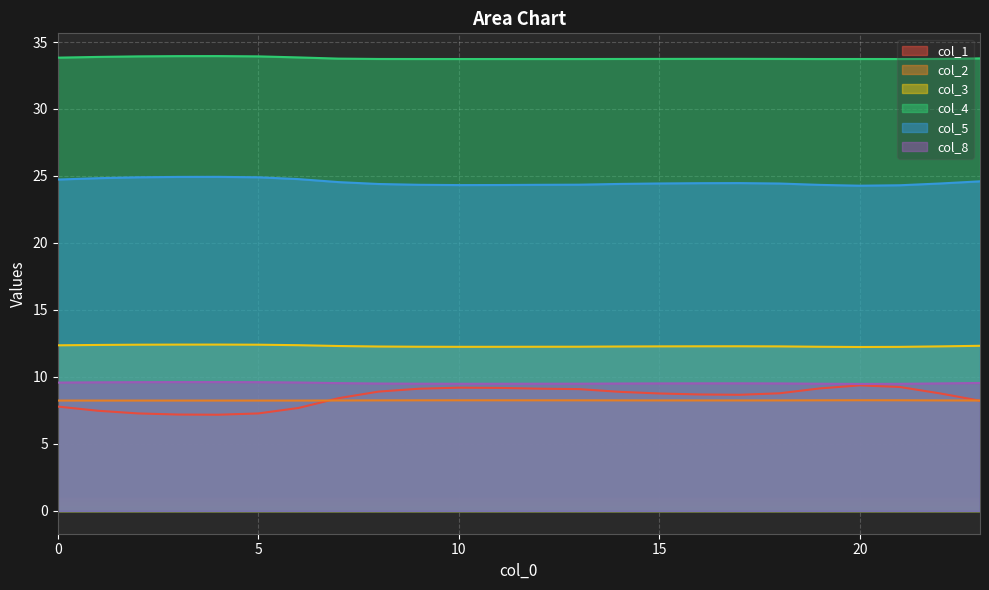

What is the average value of the col_8 series?

9.5